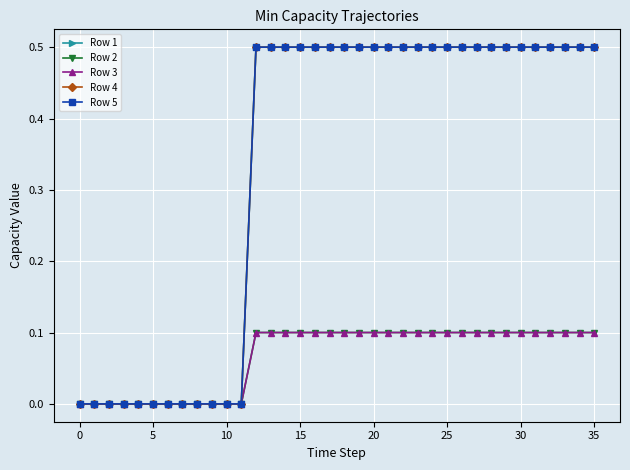

Reading left to right, extract all data points from this chart.

Row 1: 0.0	0.0	0.0	0.0	0.0	0.0	0.0	0.0	0.0	0.0	0.0	0.0	0.5	0.5	0.5	0.5	0.5	0.5	0.5	0.5	0.5	0.5	0.5	0.5	0.5	0.5	0.5	0.5	0.5	0.5	0.5	0.5	0.5	0.5	0.5	0.5
Row 2: 0.0	0.0	0.0	0.0	0.0	0.0	0.0	0.0	0.0	0.0	0.0	0.0	0.1	0.1	0.1	0.1	0.1	0.1	0.1	0.1	0.1	0.1	0.1	0.1	0.1	0.1	0.1	0.1	0.1	0.1	0.1	0.1	0.1	0.1	0.1	0.1
Row 3: 0.0	0.0	0.0	0.0	0.0	0.0	0.0	0.0	0.0	0.0	0.0	0.0	0.1	0.1	0.1	0.1	0.1	0.1	0.1	0.1	0.1	0.1	0.1	0.1	0.1	0.1	0.1	0.1	0.1	0.1	0.1	0.1	0.1	0.1	0.1	0.1
Row 4: 0.0	0.0	0.0	0.0	0.0	0.0	0.0	0.0	0.0	0.0	0.0	0.0	0.5	0.5	0.5	0.5	0.5	0.5	0.5	0.5	0.5	0.5	0.5	0.5	0.5	0.5	0.5	0.5	0.5	0.5	0.5	0.5	0.5	0.5	0.5	0.5
Row 5: 0.0	0.0	0.0	0.0	0.0	0.0	0.0	0.0	0.0	0.0	0.0	0.0	0.5	0.5	0.5	0.5	0.5	0.5	0.5	0.5	0.5	0.5	0.5	0.5	0.5	0.5	0.5	0.5	0.5	0.5	0.5	0.5	0.5	0.5	0.5	0.5